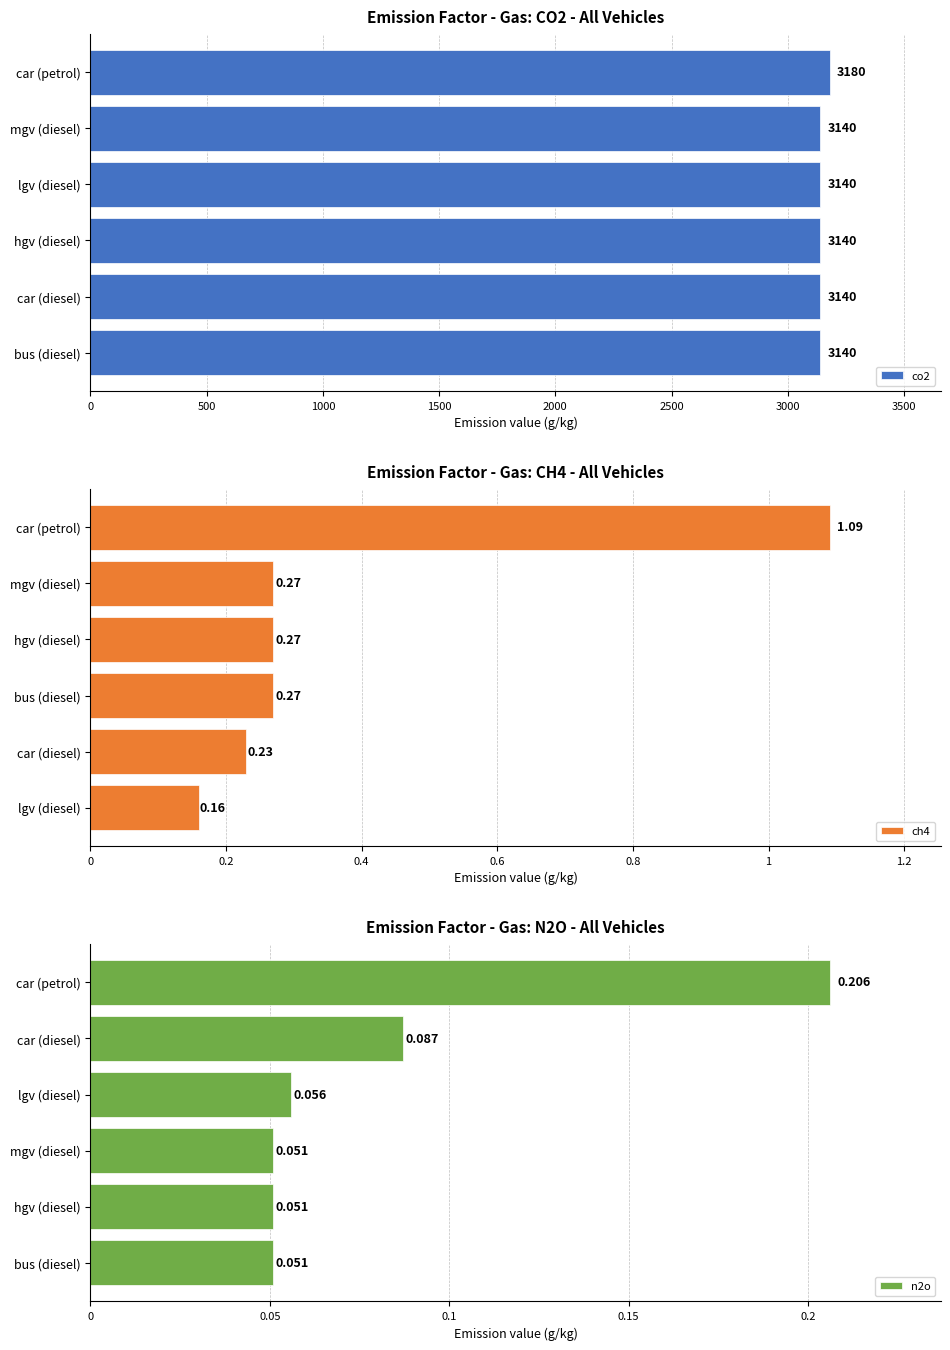

Is it true that co2 equals 3140 at lgv (diesel)?

True